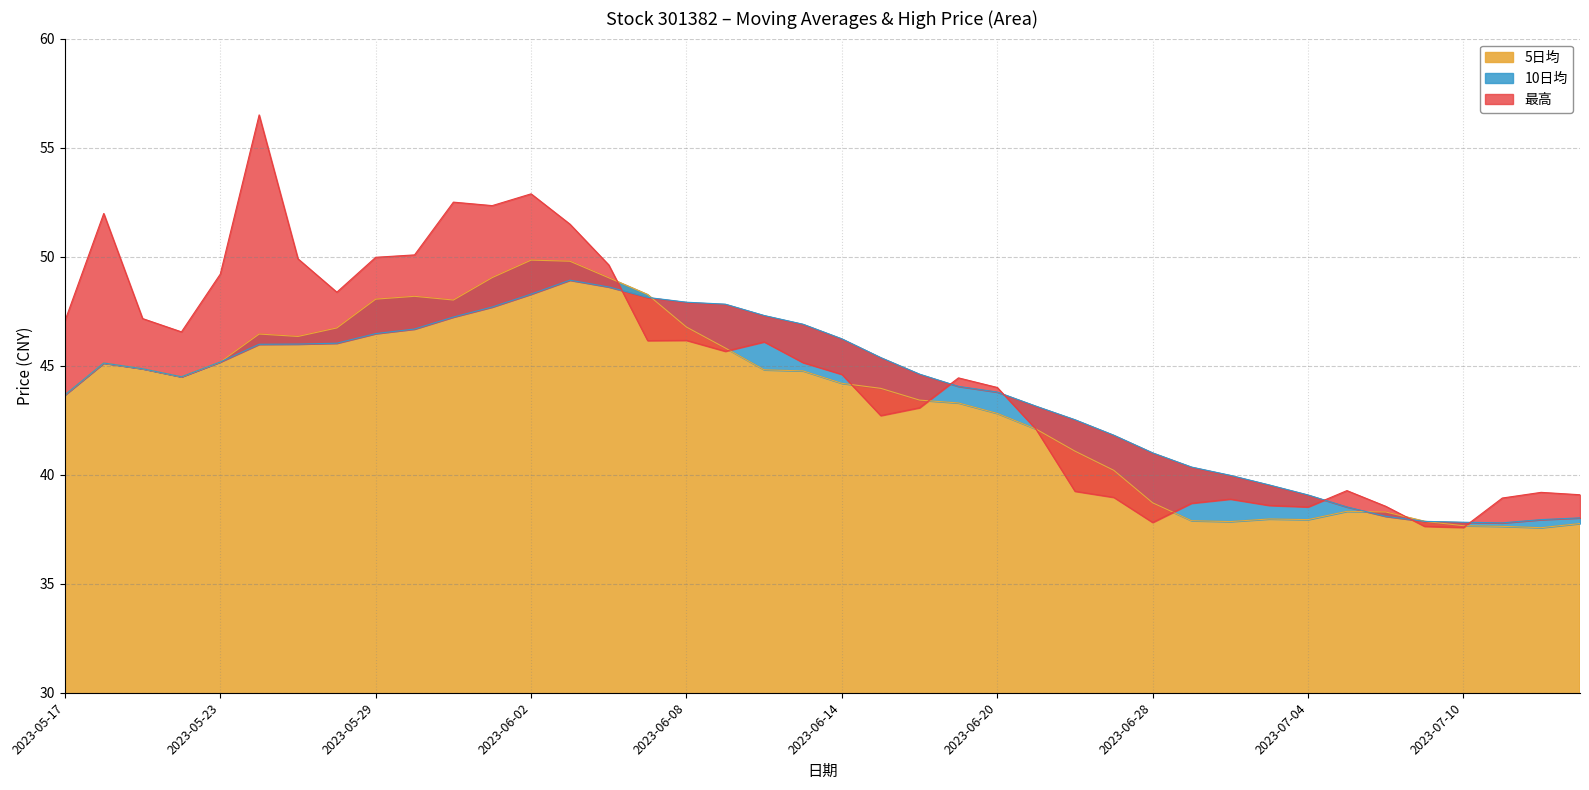

At which category is the sum across all series the highest?

2023-06-02